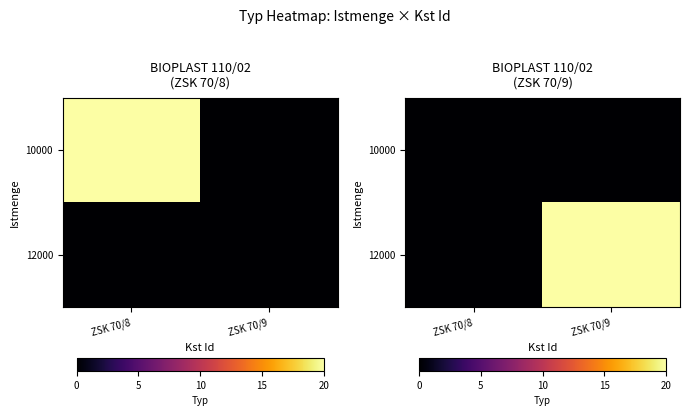

Rank the series by their maximum value, from lowest to highest.

10000, 12000